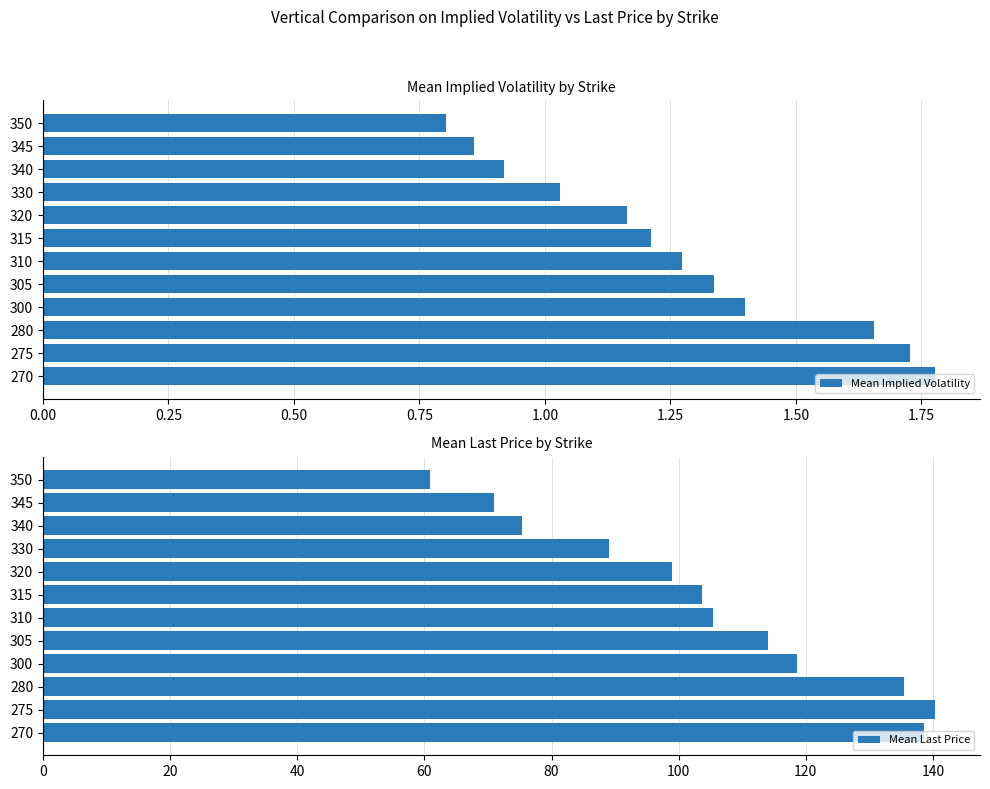

Rank the categories by Mean Implied Volatility value from lowest to highest.

350, 345, 340, 330, 320, 315, 310, 305, 300, 280, 275, 270